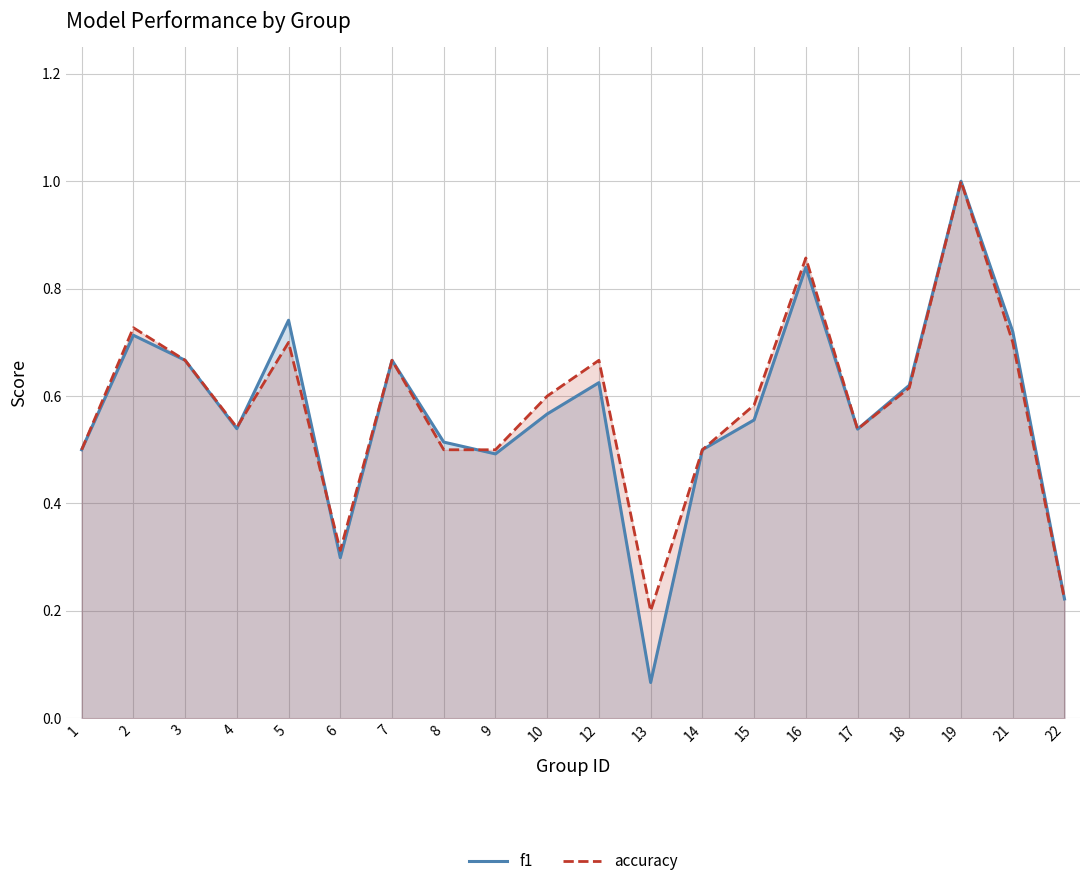

Read the f1 value at 21.

0.7